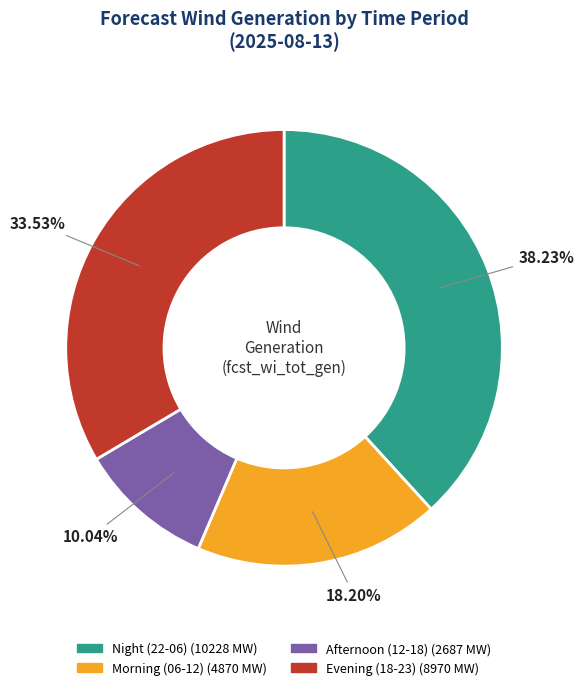

Does any single category account for the majority?

No